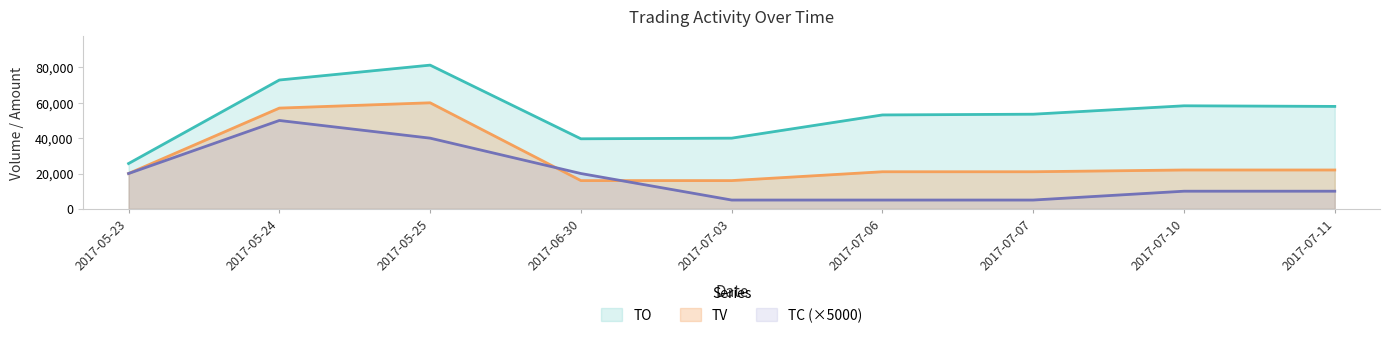

Where do TC and TV first cross each other?

2017-05-25 and 2017-06-30